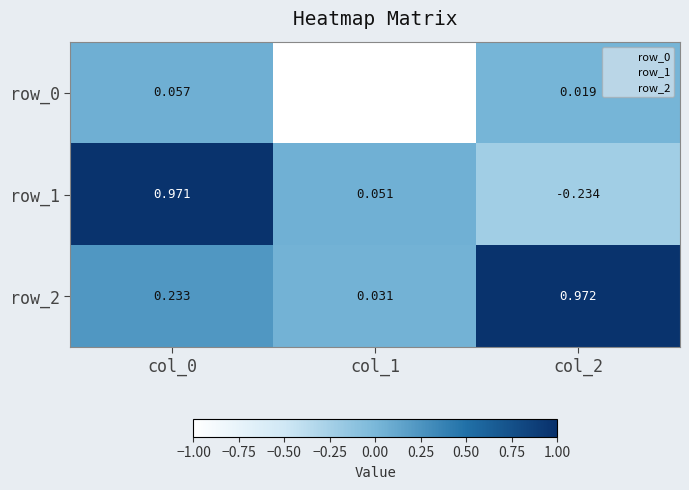

Is the value of row_2 at col_0 greater than the value of row_1 at col_1?

Yes